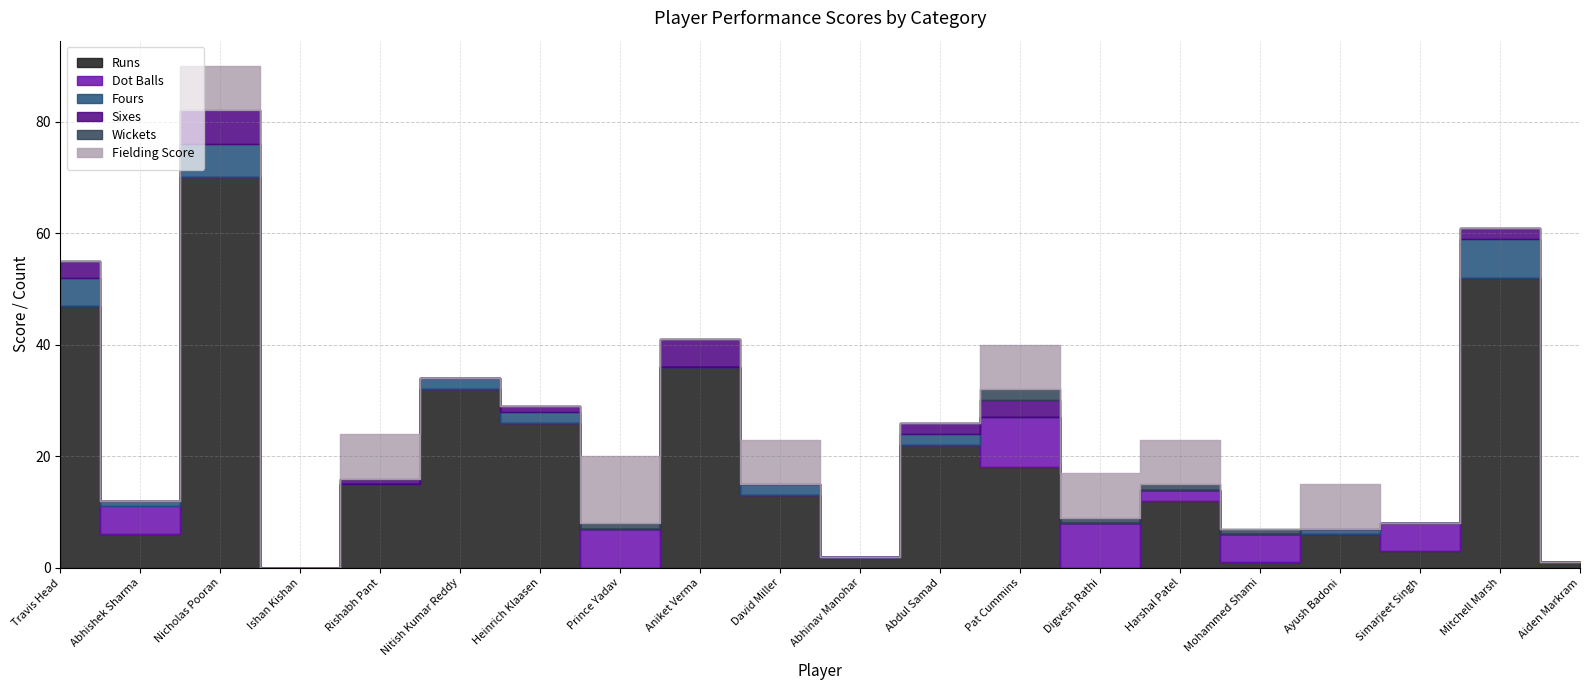

Is it true that Fours equals 0 at Abhinav Manohar?

True